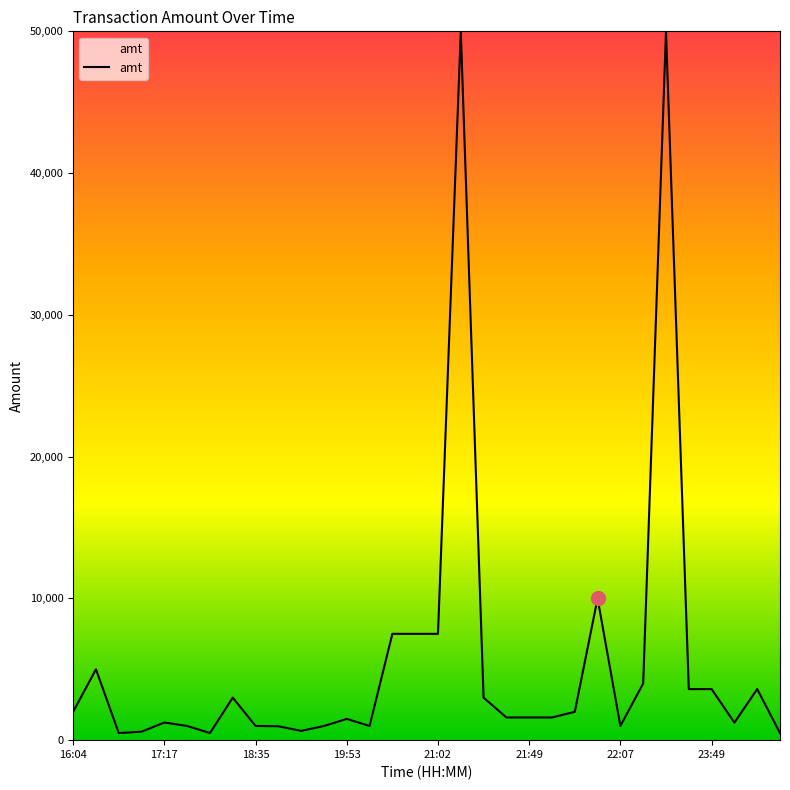

Count the number of data series in this chart.

1